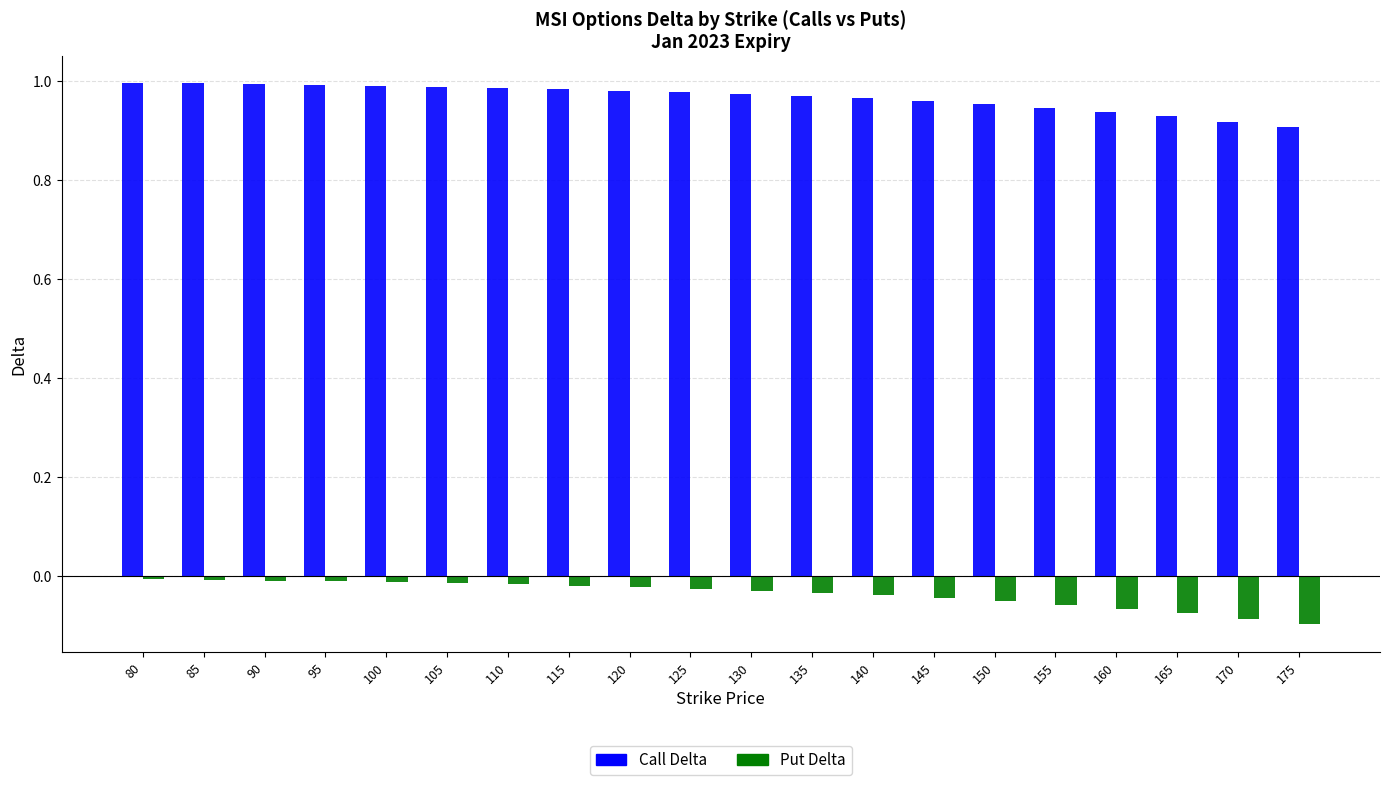

What is the sum of all Call Delta values?

19.3